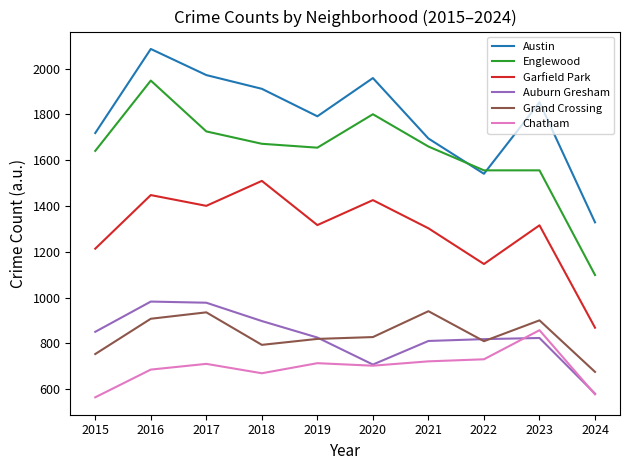

What is the minimum value for Auburn Gresham?

581